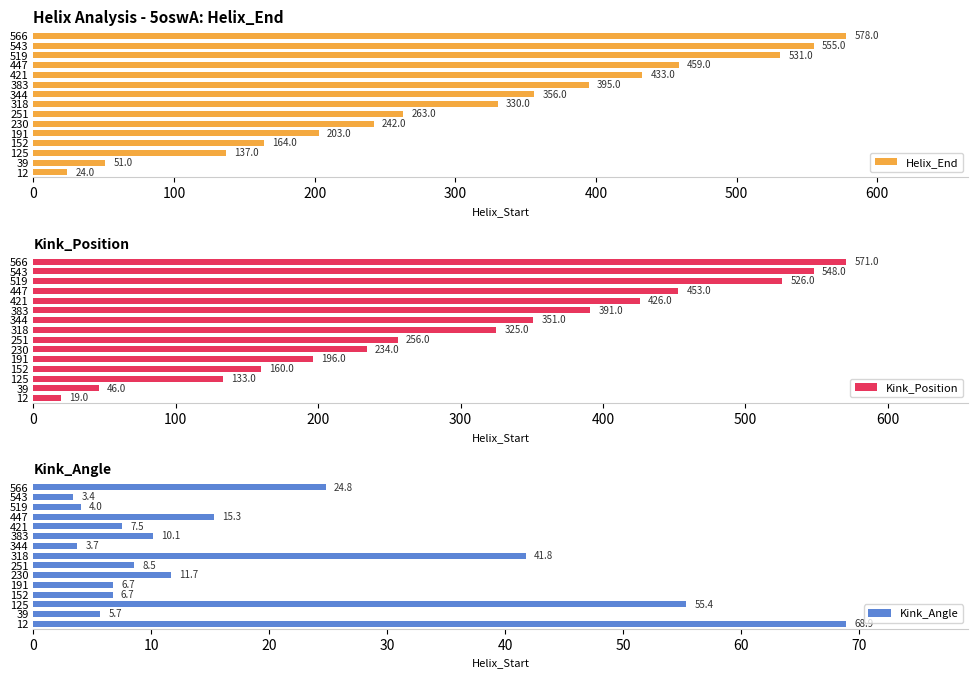

What is the sum of the Helix_End values at 12 and 447?

483